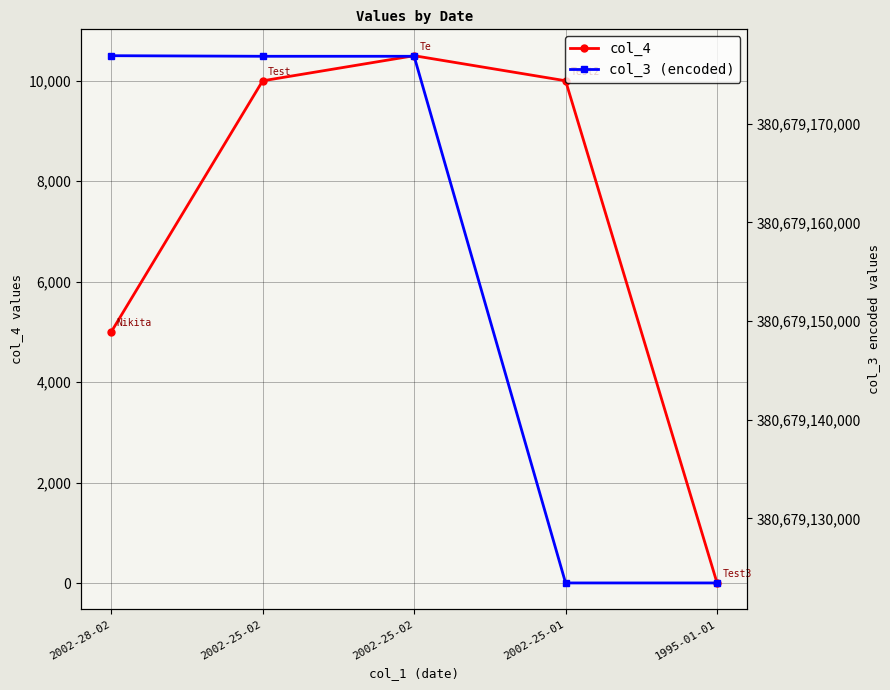

How many lines are shown in the chart?

2